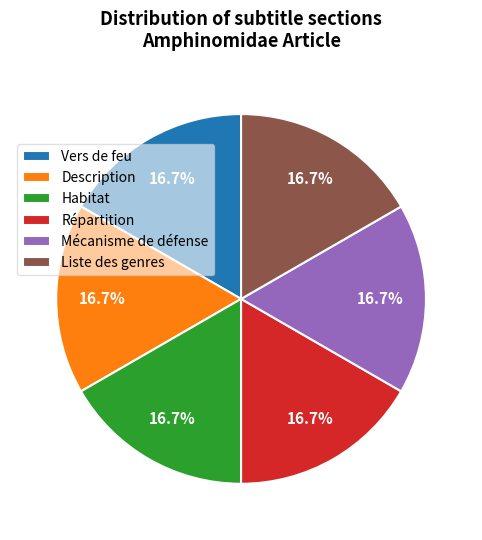

Is there any slice that represents more than half of the pie?

No